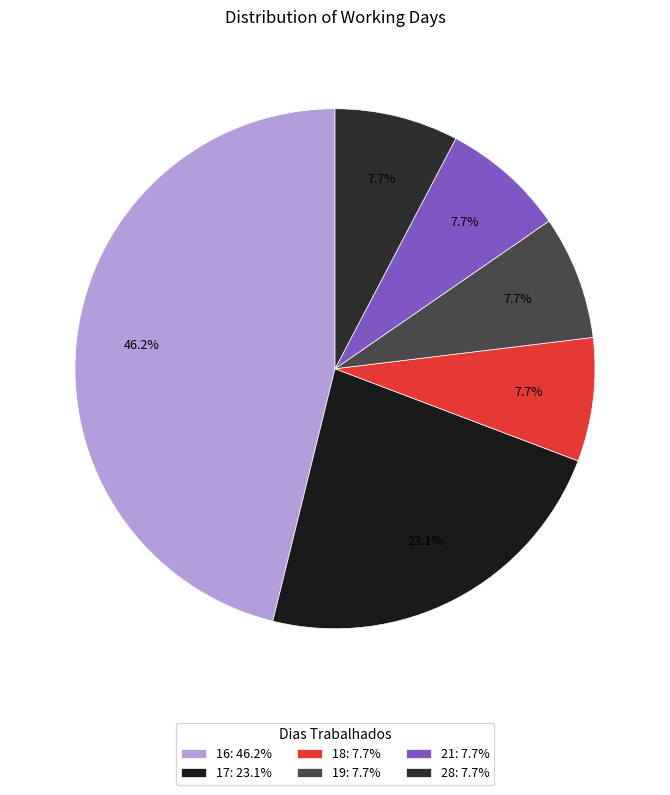

Approximately how many times larger is the value at 19 compared to 17?

0.3